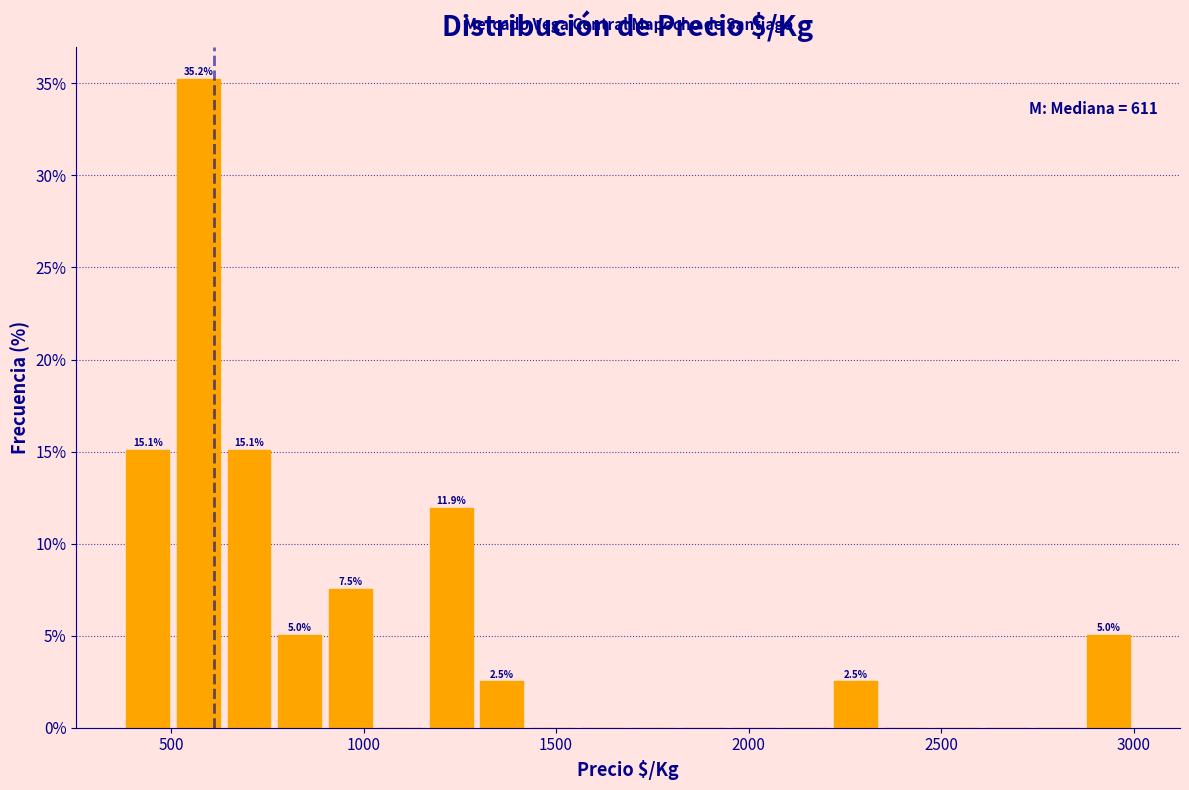

Read against the x-axis, roughly where is the centre of the tallest bar?

550